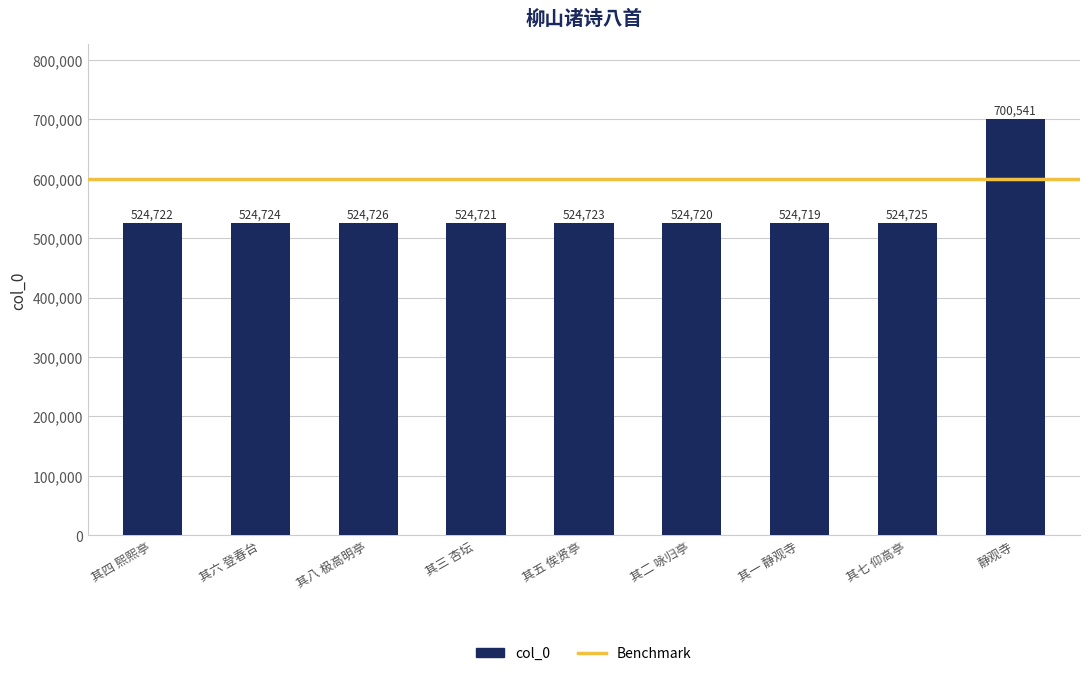

Where does the data first go above 524723?

其六 登春台